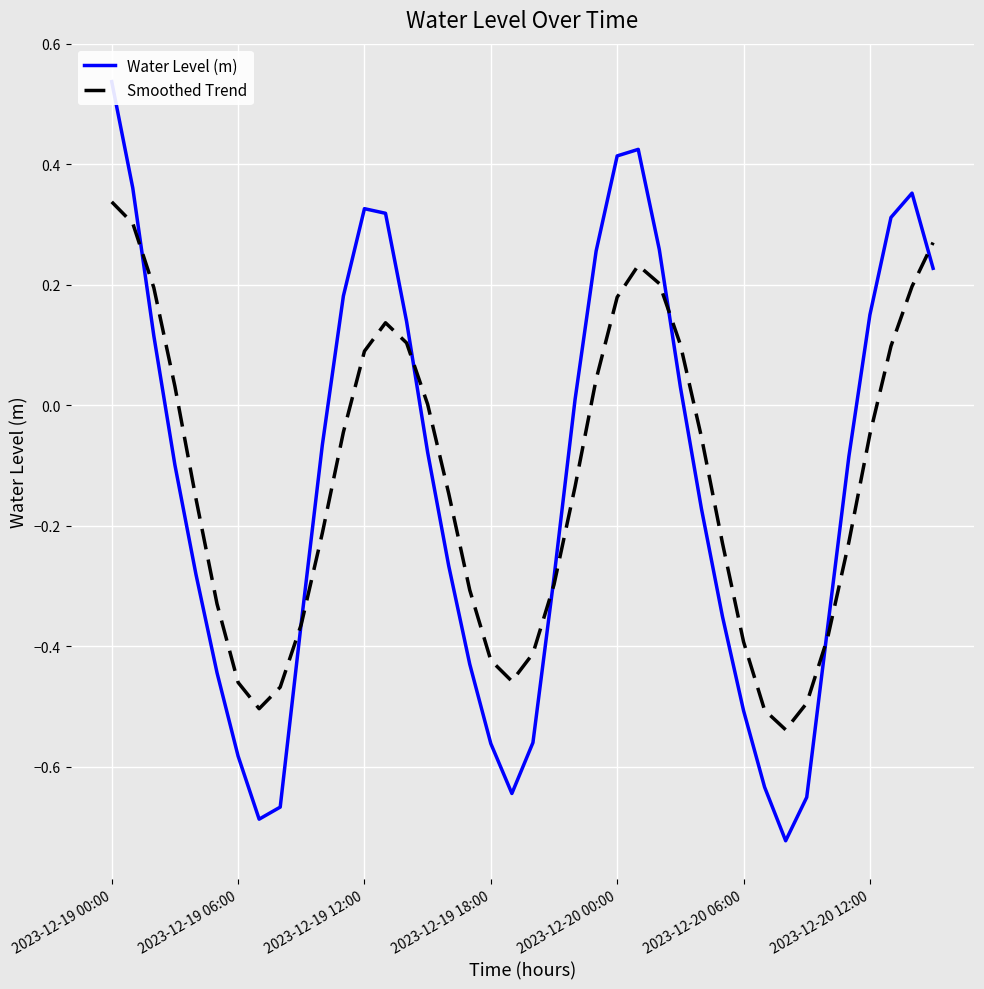

How many times do Water Level (m) and Smoothed Trend cross each other?

7